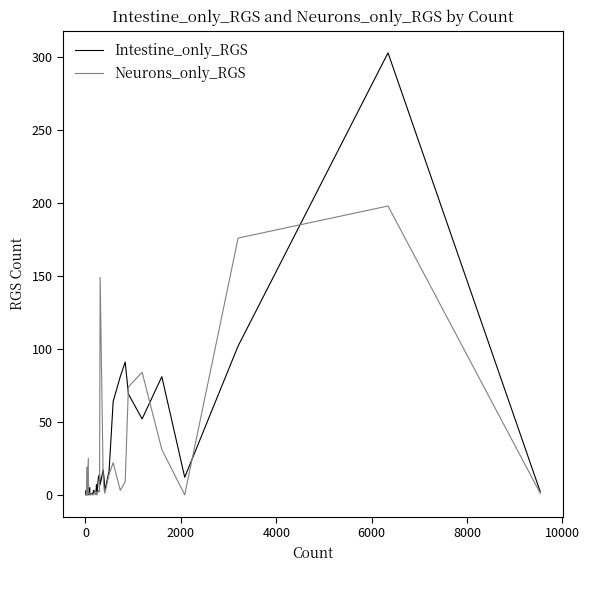

What is the average value of the Neurons_only_RGS series?

24